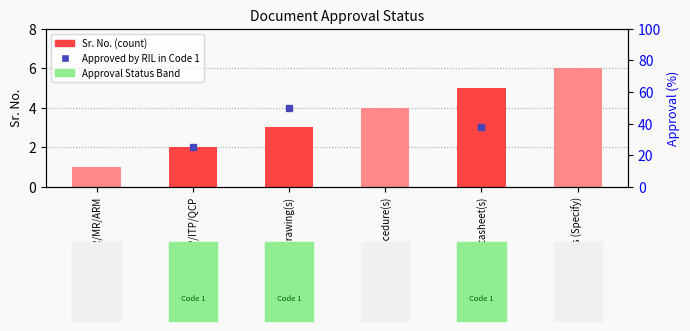

Reading right to left, transcribe all the data shown in this chart.

6	5	4	3	2	1